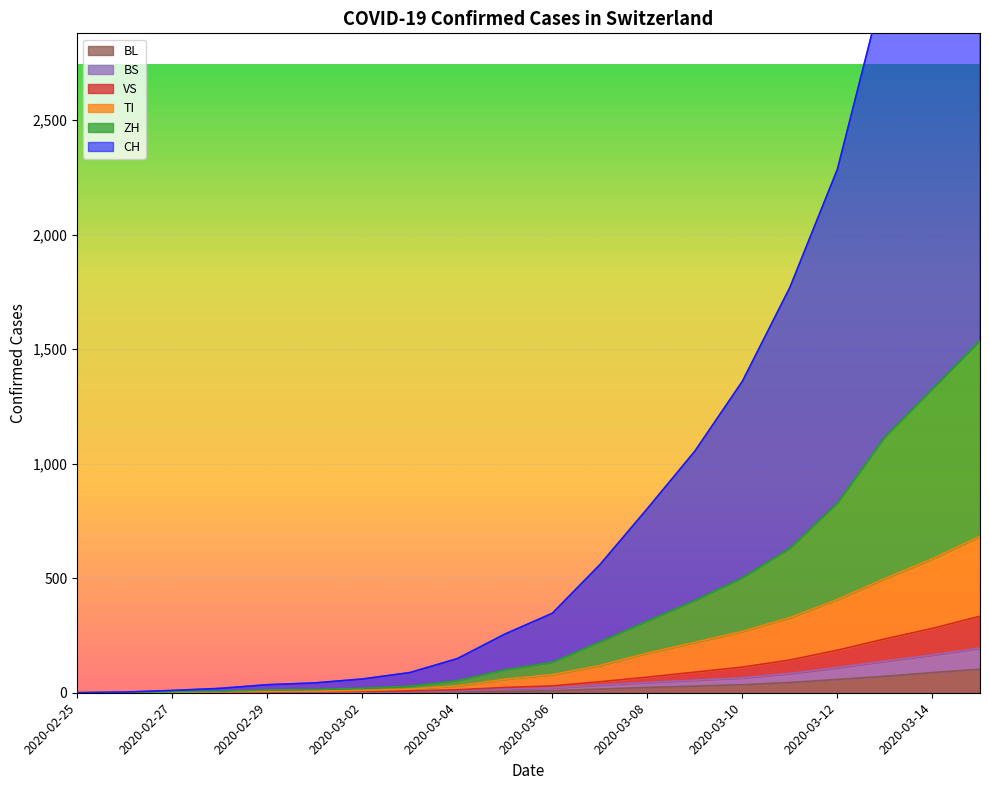

The VS series shows 244 at 2020-03-12. True or false?

False